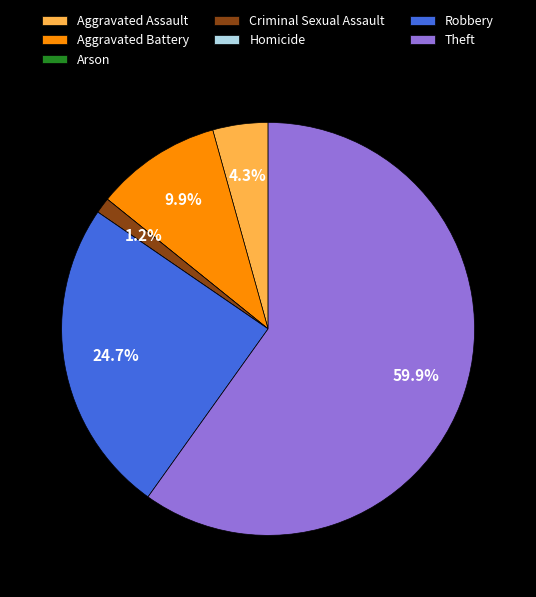

What percentage do Robbery and Aggravated Assault together represent?

29.0%